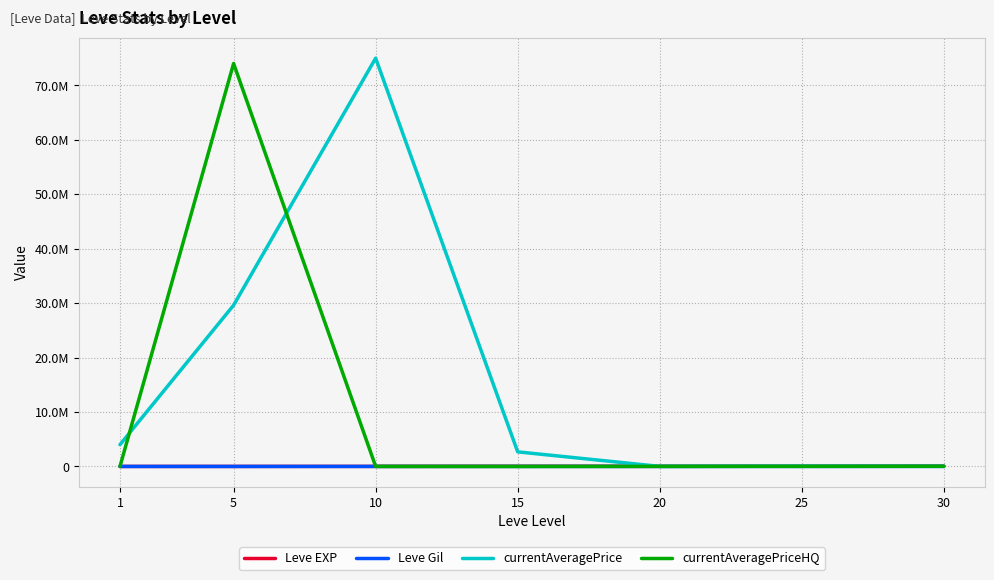

What are all the series names shown in the legend?

Leve EXP, Leve Gil, currentAveragePrice, currentAveragePriceHQ